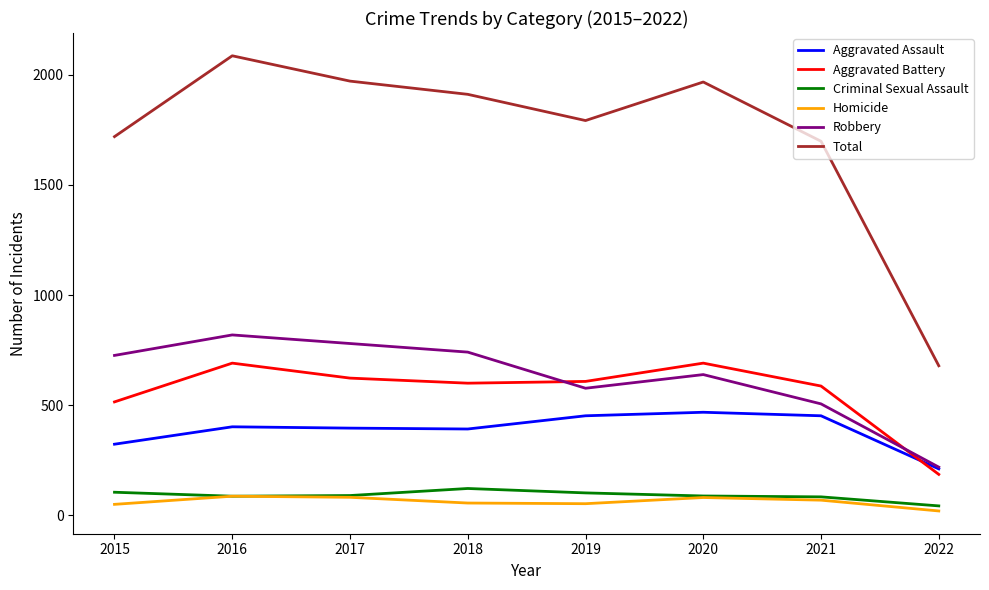

Does the chart have visible grid lines?

No